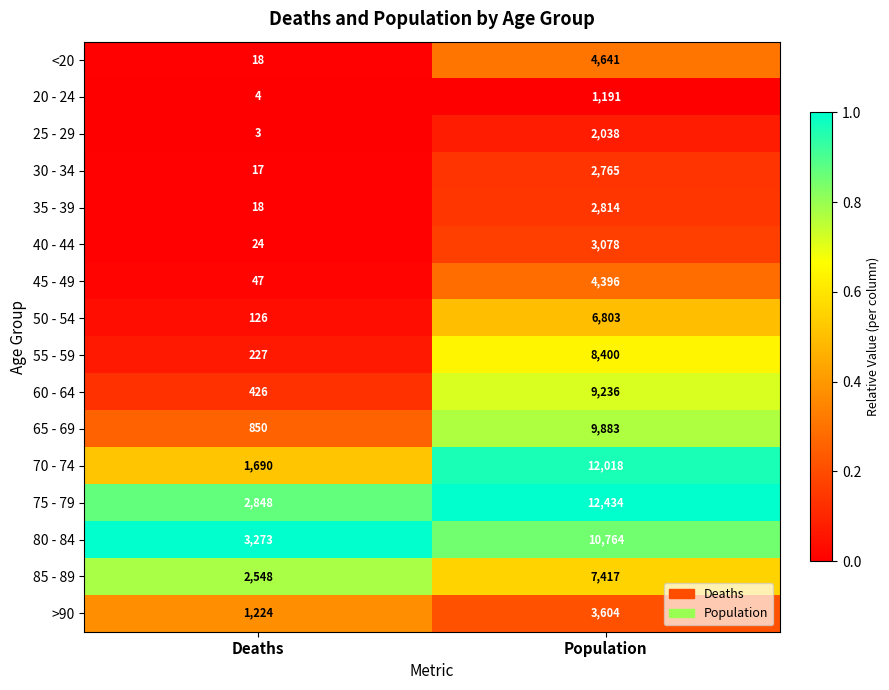

Is it true that 30 - 34 equals 17 at Deaths?

True